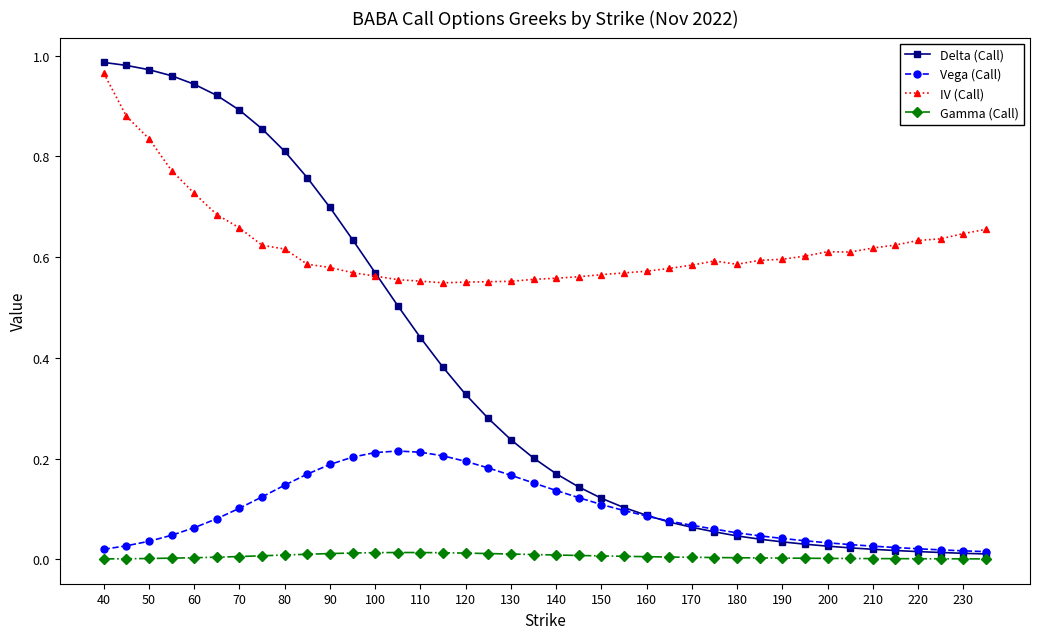

True or false: Vega (Call) and IV (Call) cross at least once.

False